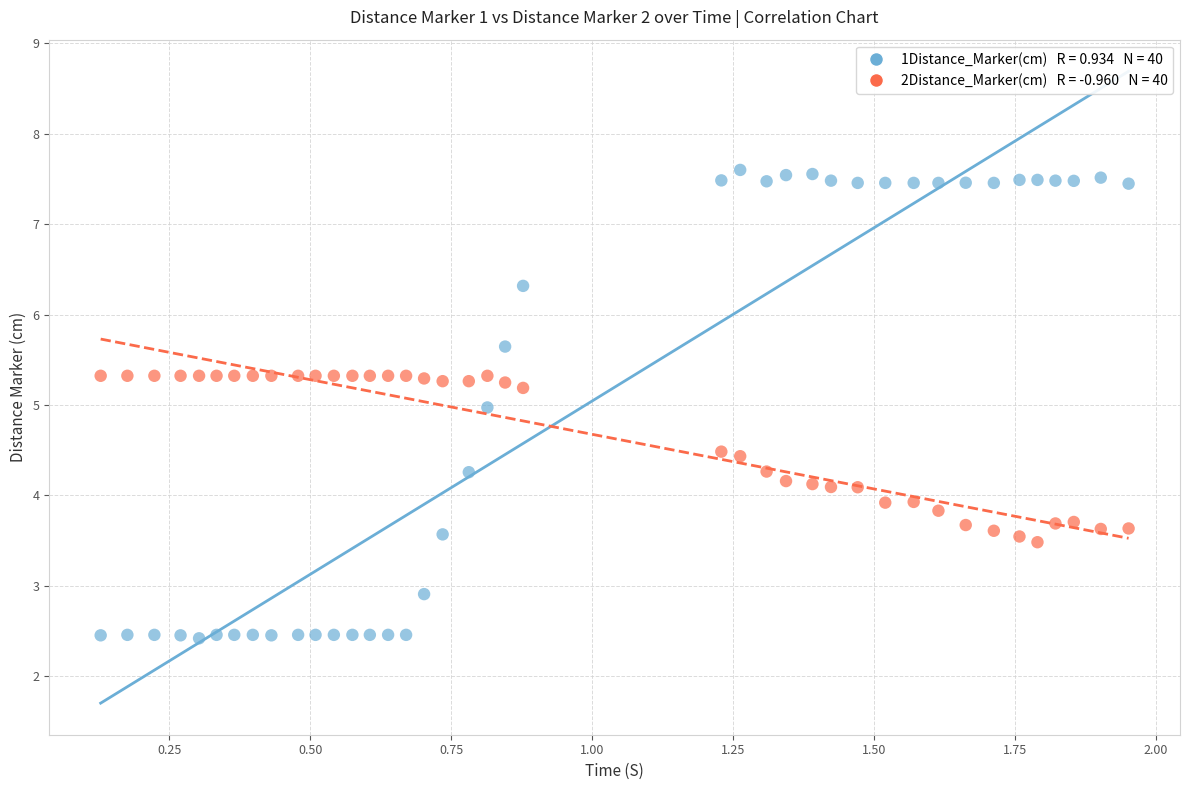

Across all data points, what is the range of X values (max minus min)?

1.8